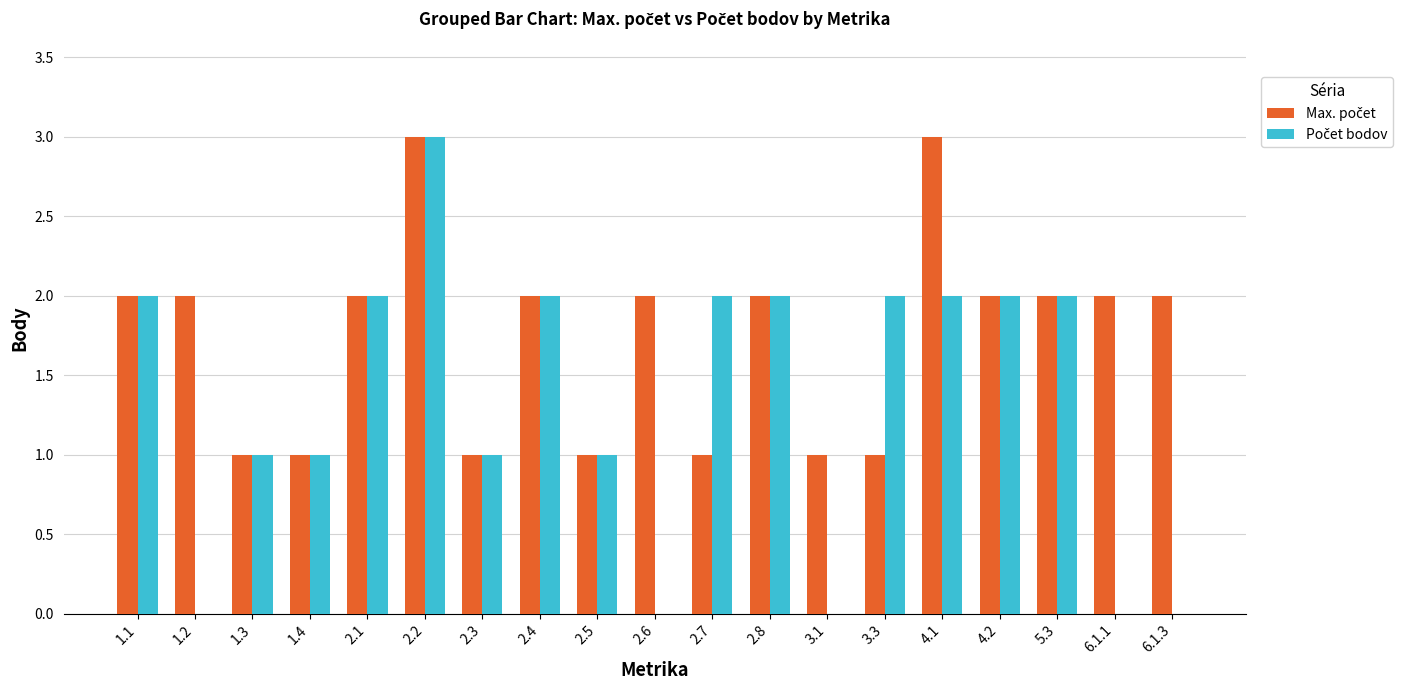

At which category is the sum across all series the highest?

2.2